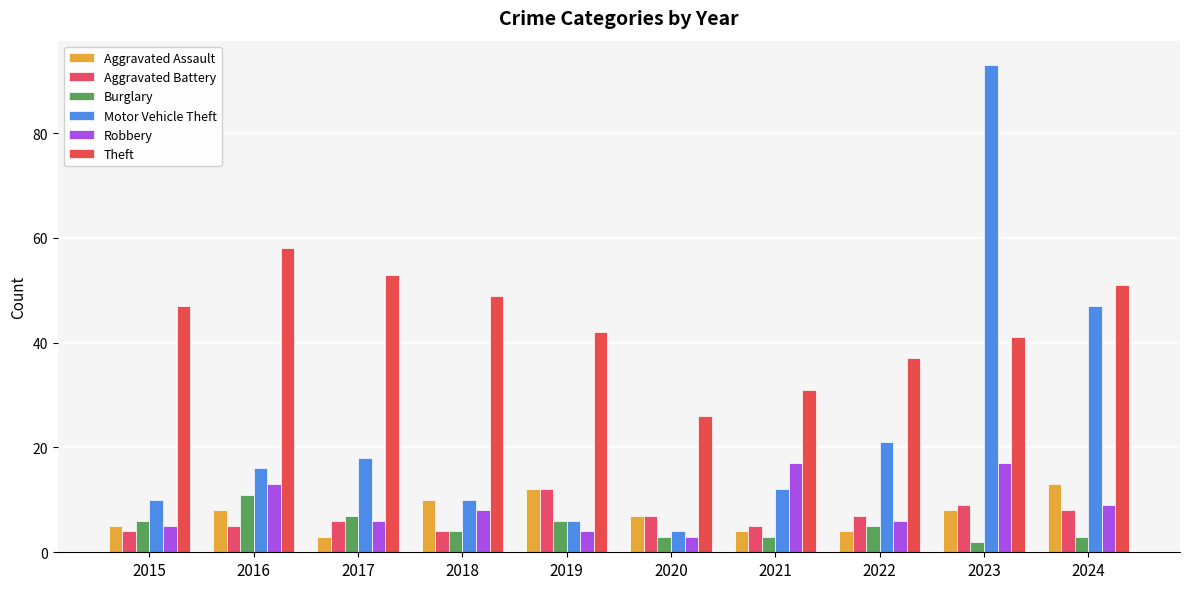

Which category has the highest value across all series?

2023